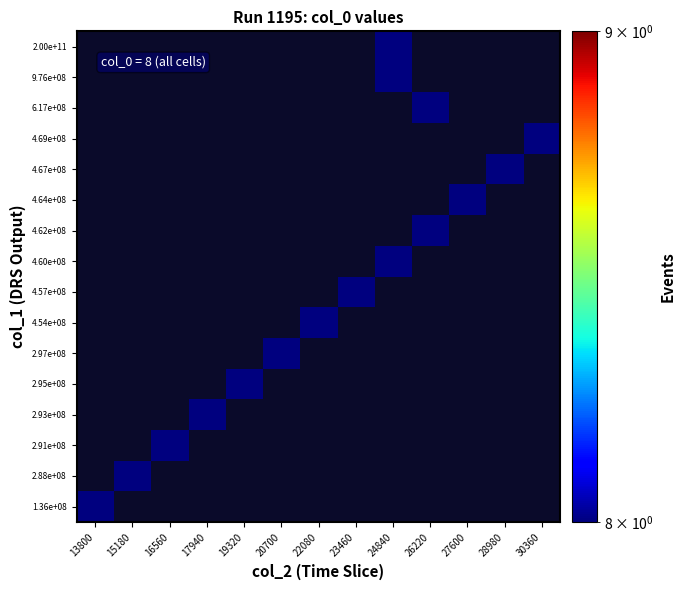

At which category does the chart reach its peak across all series?

13800